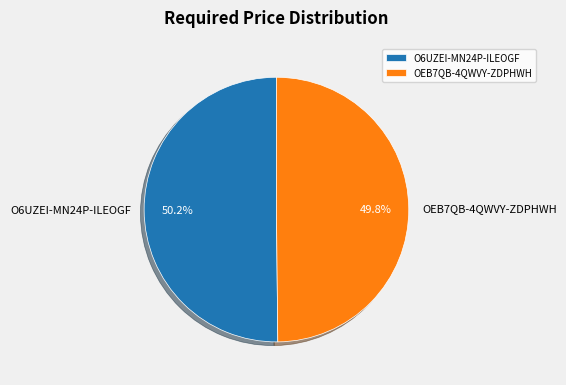

Is there any slice that represents more than half of the pie?

Yes